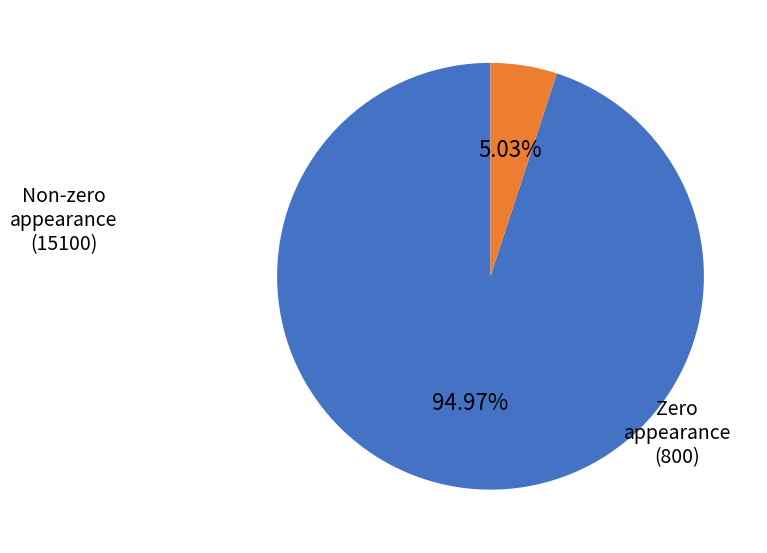

Is there a majority slice in this chart?

Yes